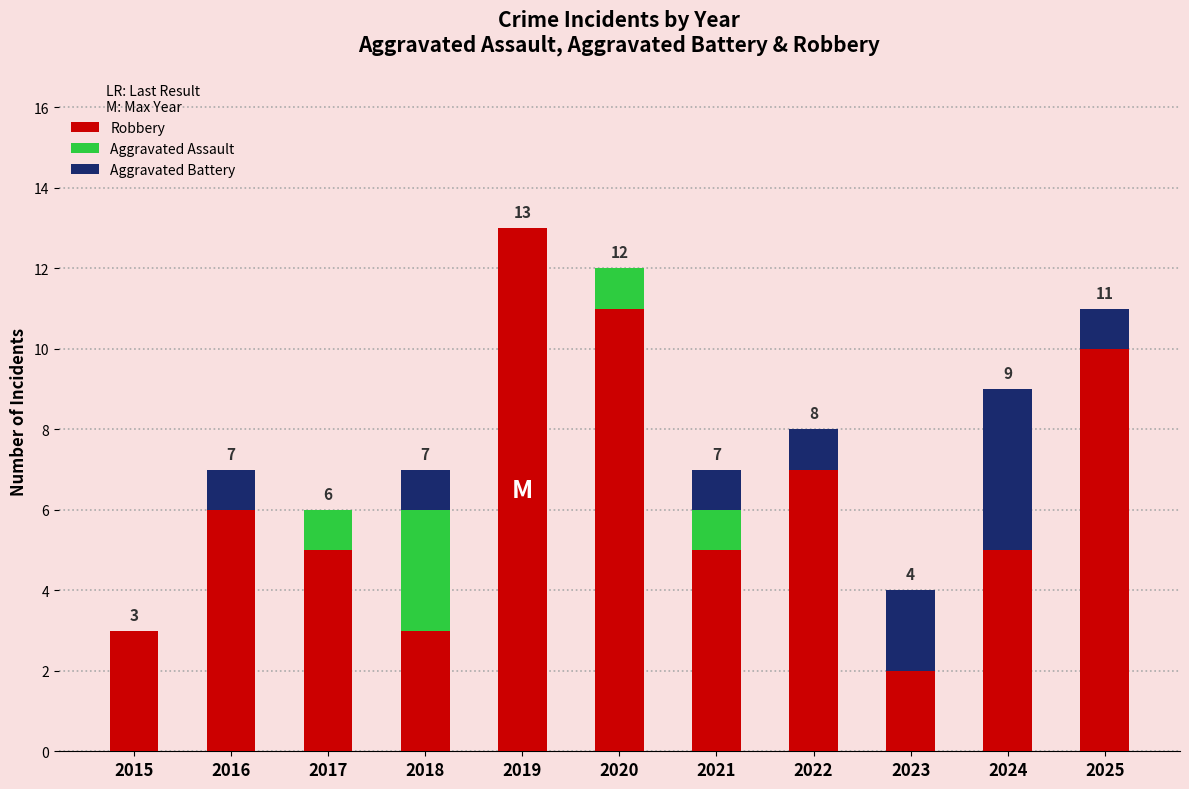

How many distinct data groups are displayed?

3